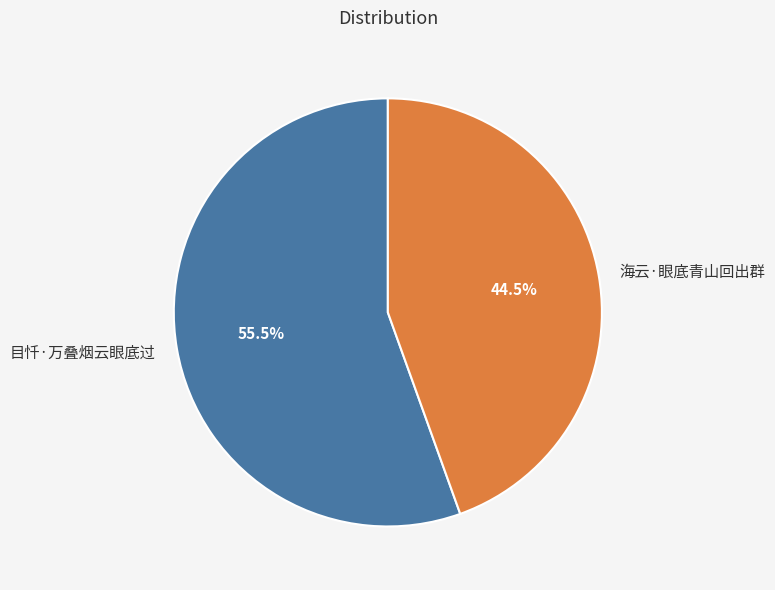

Which slice represents more than half of the pie?

目忏·万叠烟云眼底过